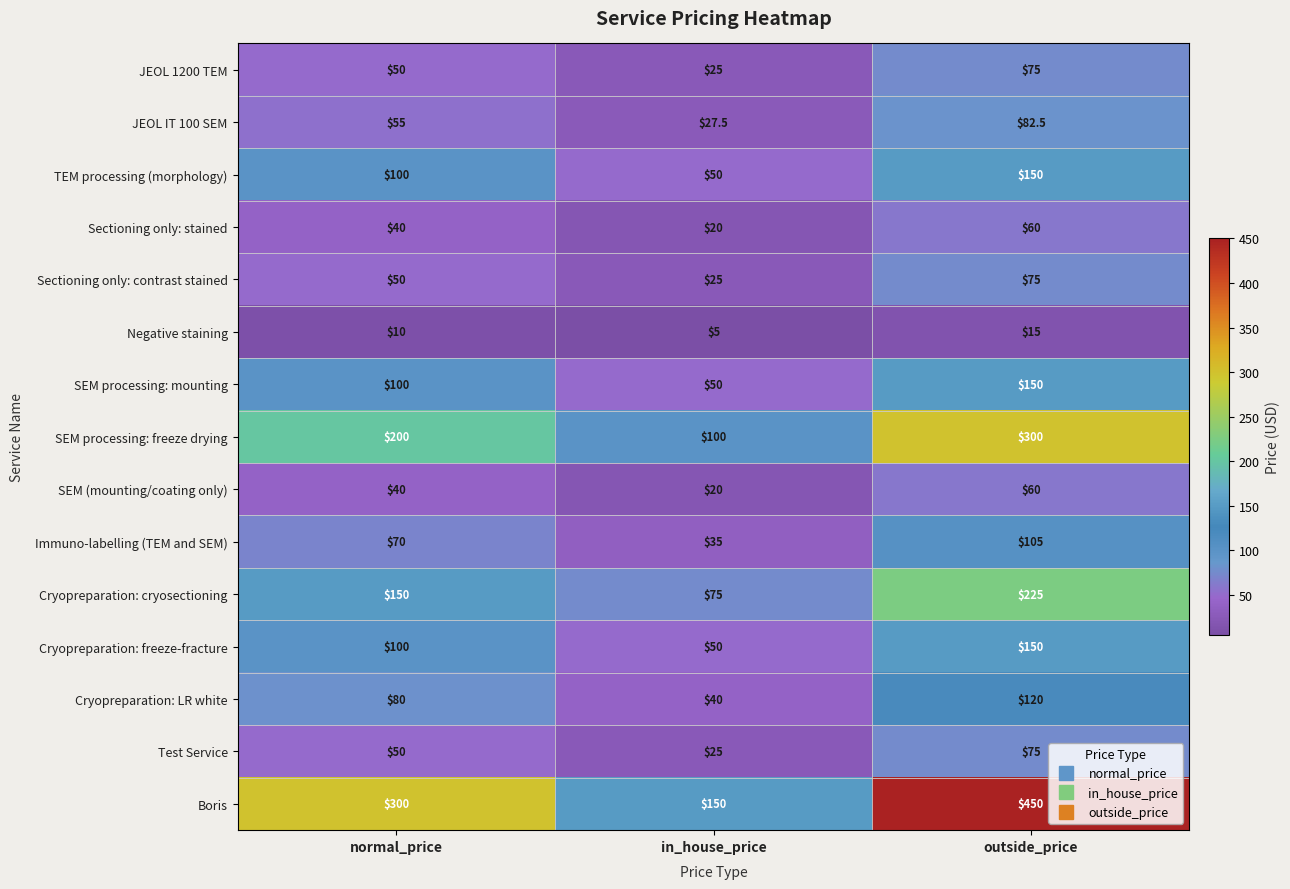

How many data points in Immuno-labelling (TEM and SEM) are less than 70?

1